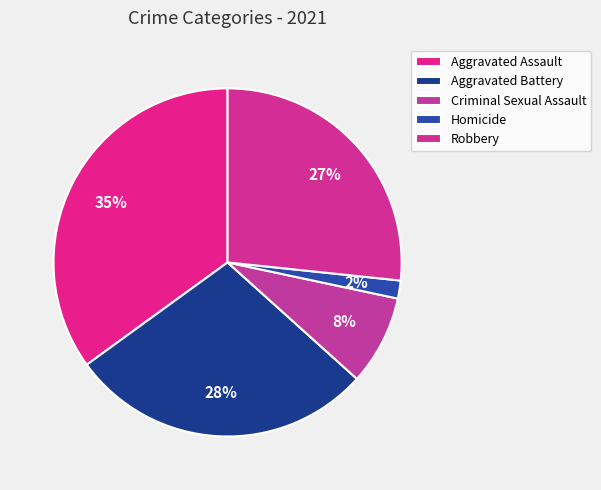

Count the number of slices in the pie.

5